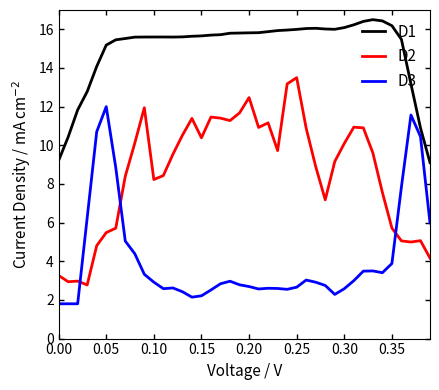

List the series in order of their peak value, highest first.

D1, D2, D3